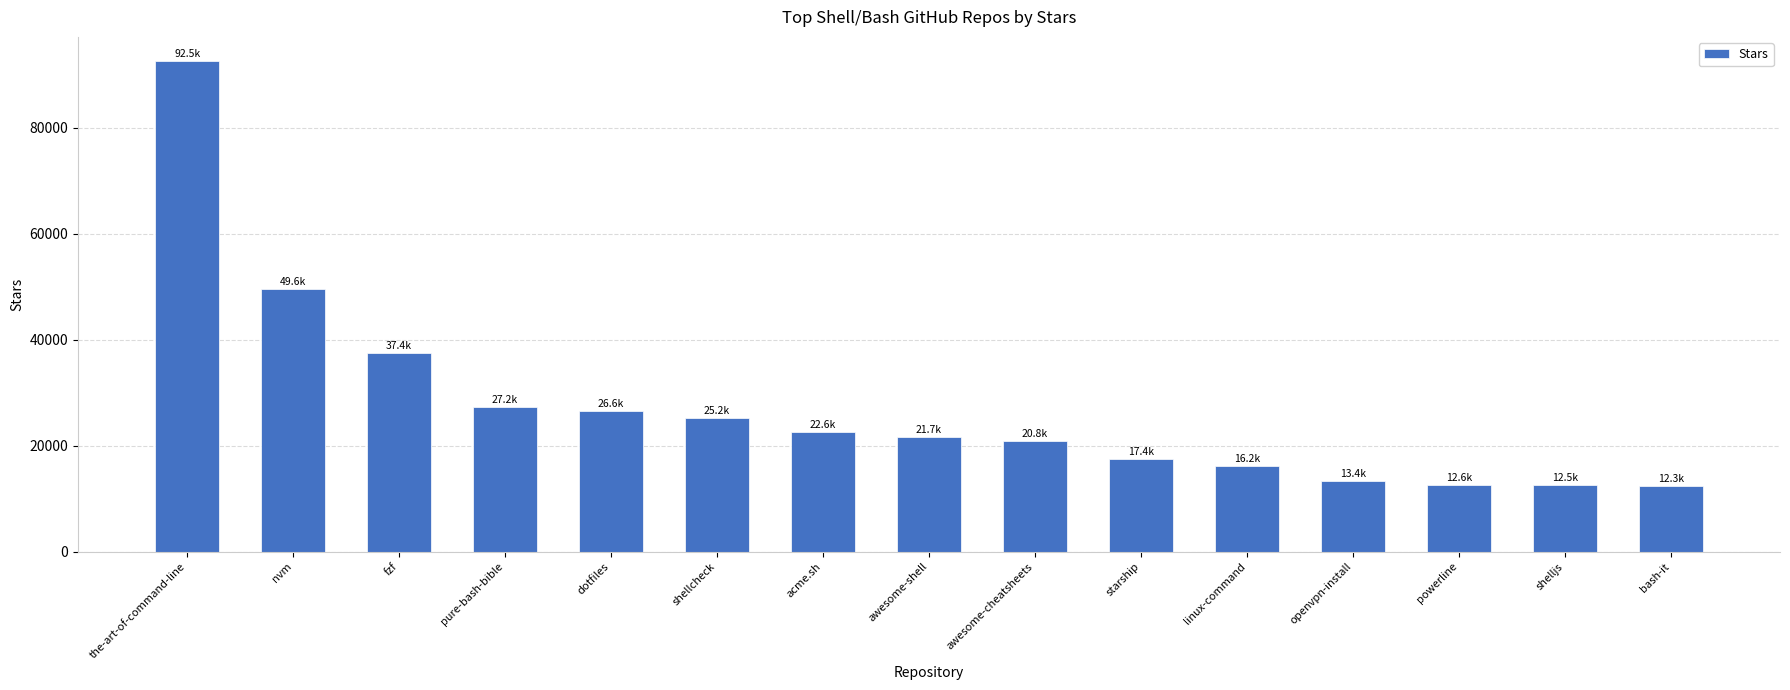

At which category does the chart reach its peak across all series?

the-art-of-command-line